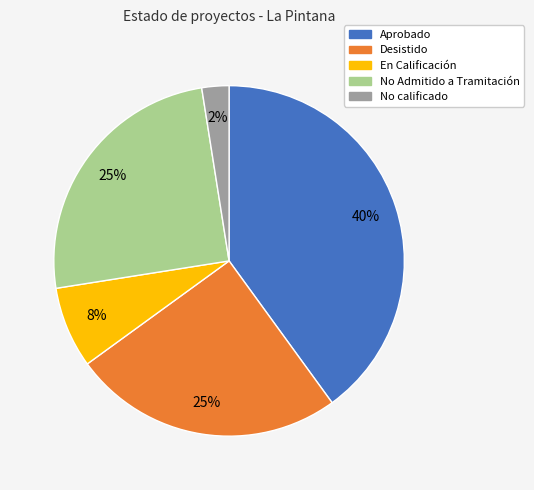

To the nearest percent, what is the combined percentage of No Admitido a Tramitación and Aprobado?

65%